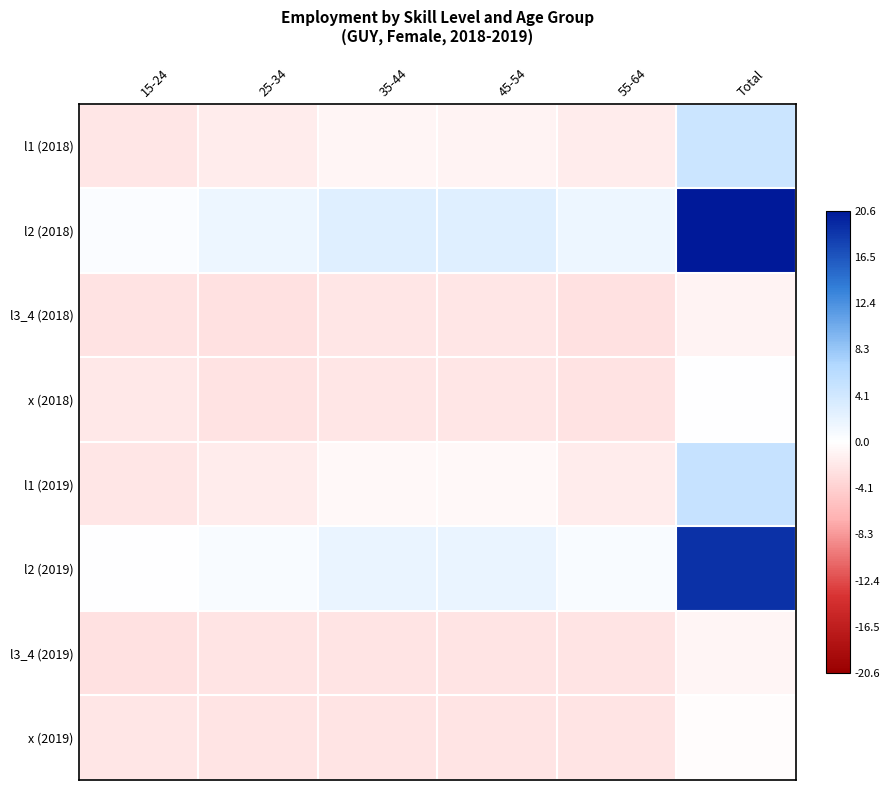

Between 35-44 and 55-64, which series saw the biggest shift?

l2 (2018)